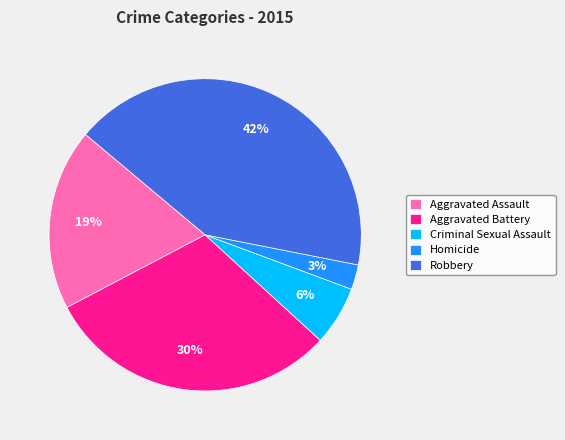

Do Homicide and Aggravated Assault together represent more than half of the pie?

No